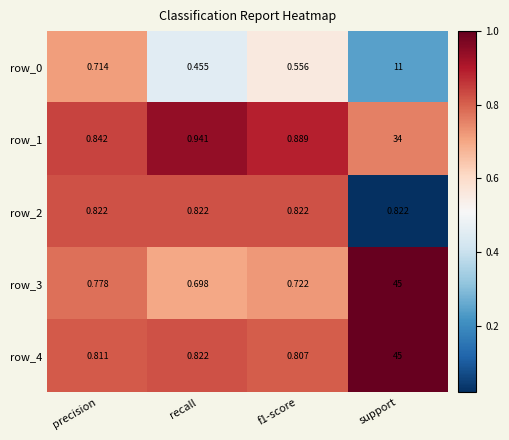

What is the sum of all row_1 values?

36.7